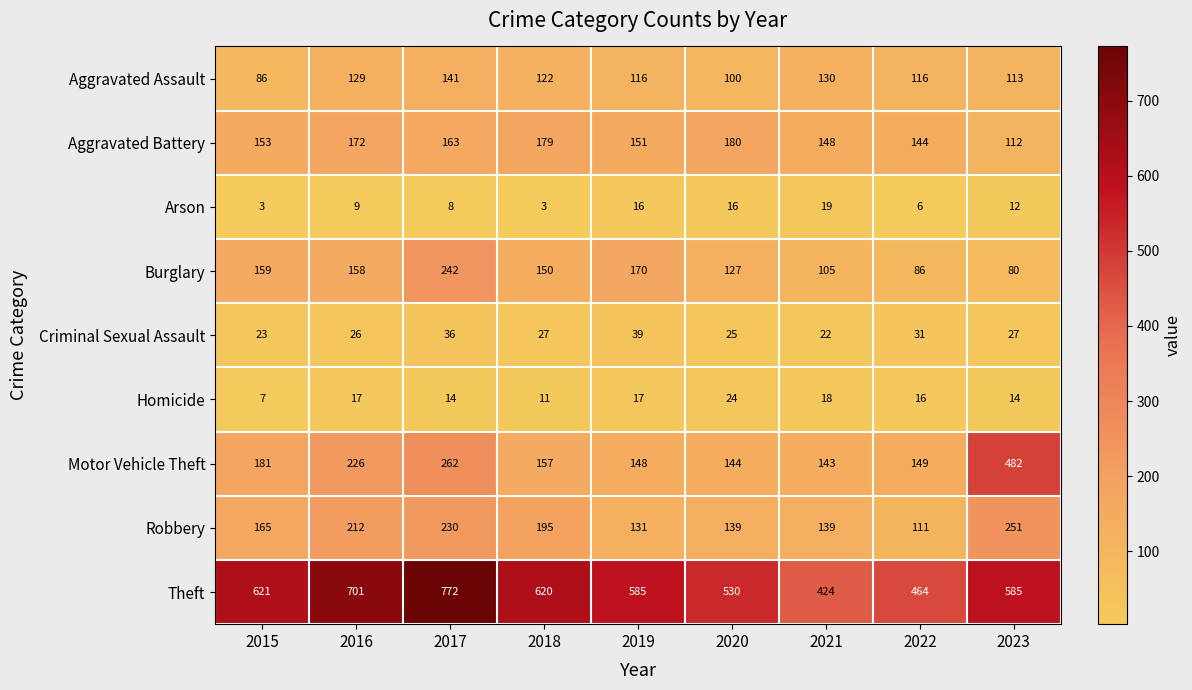

At 2015, list the series in order from largest to smallest.

Theft, Motor Vehicle Theft, Robbery, Burglary, Aggravated Battery, Aggravated Assault, Criminal Sexual Assault, Homicide, Arson